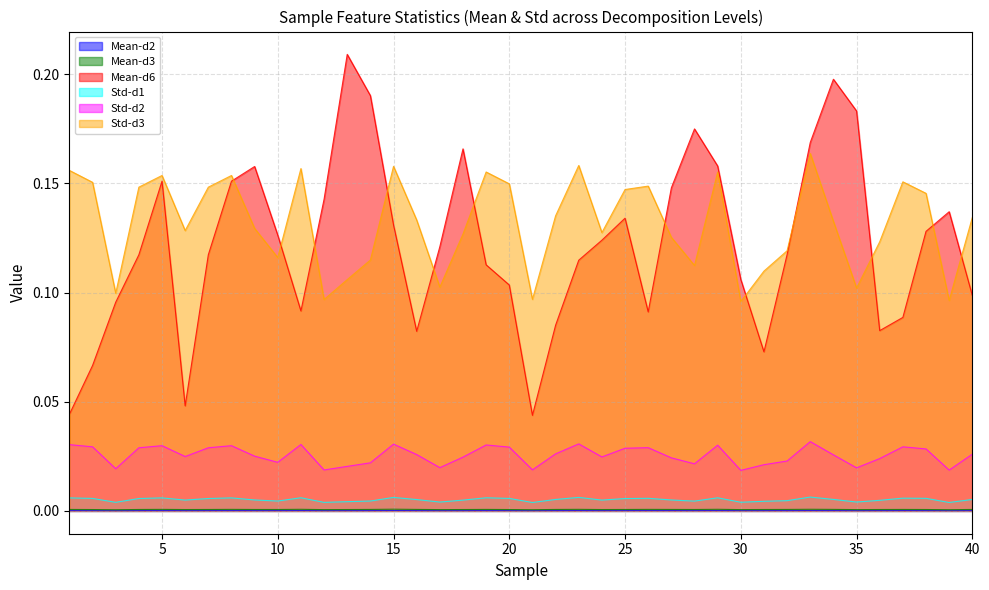

In Std-d3, how many points are higher than both neighbors (excluding endpoints)?

10